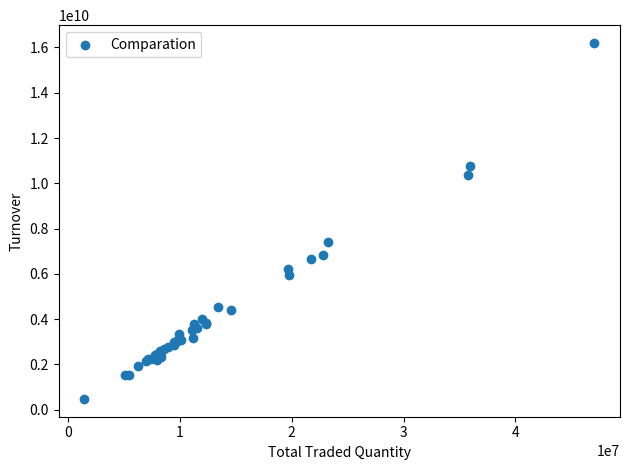

What Y value in the scatter plot is closest to 8336701533?

7405476367.3